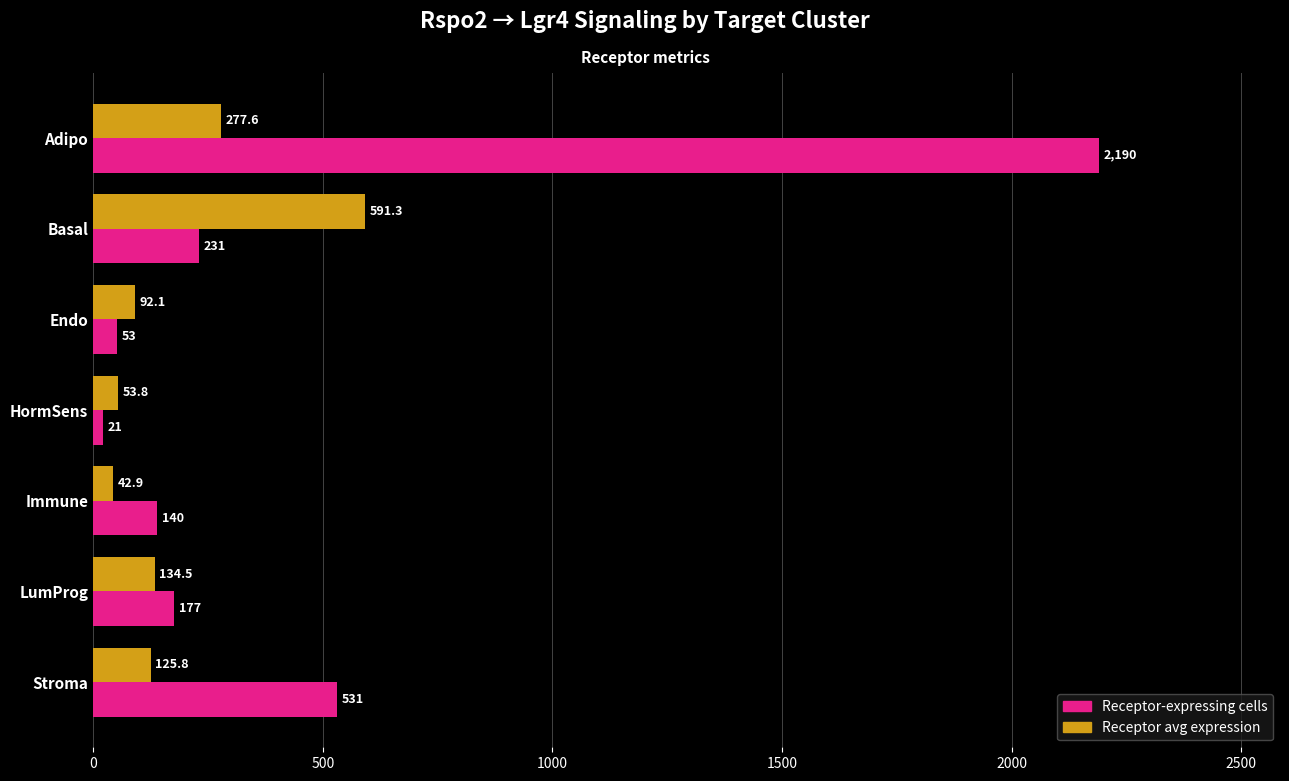

The value of Receptor-expressing cells at Immune is 140.0. True or false?

True